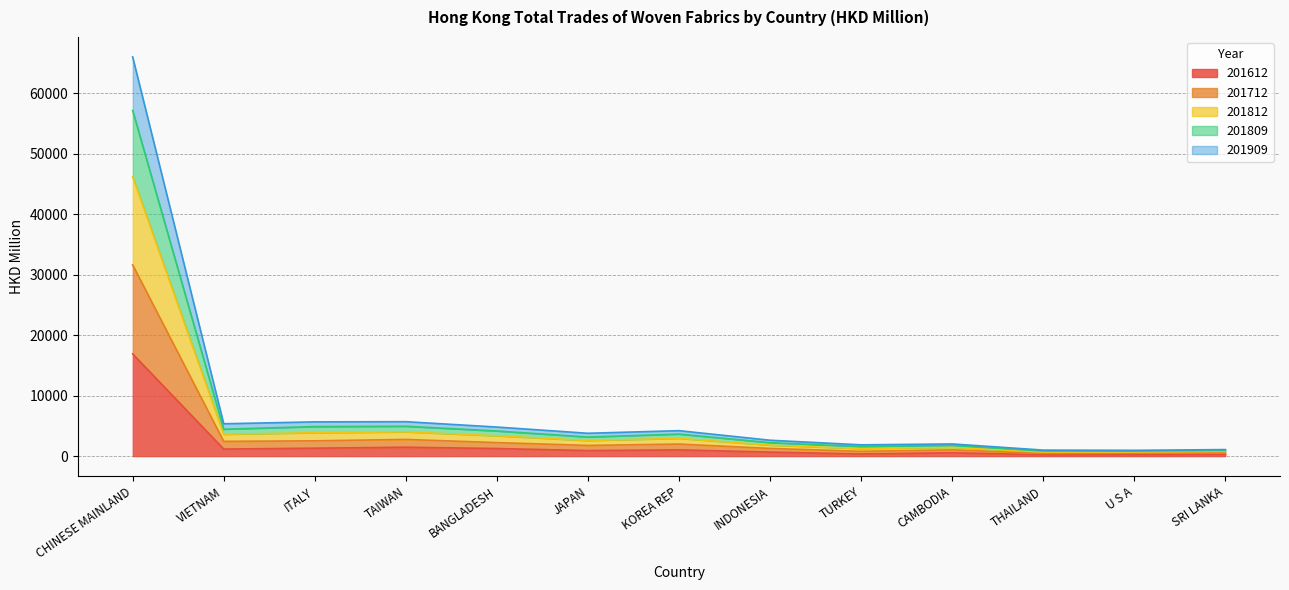

What are all the series names shown in the legend?

201612, 201712, 201812, 201809, 201909